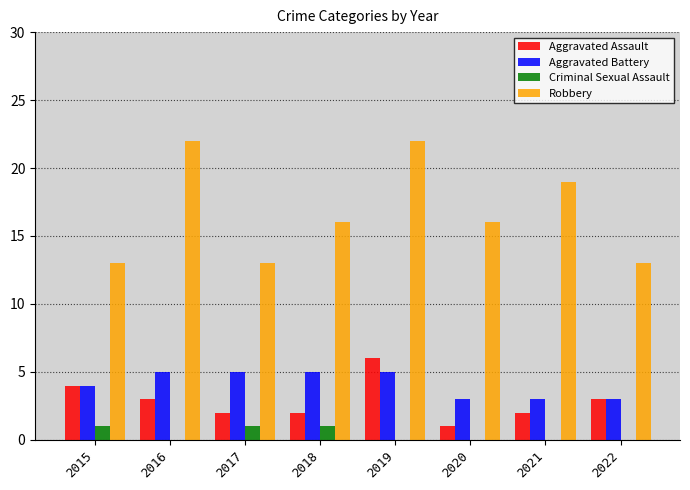

What is the average value of the Aggravated Battery series?

4